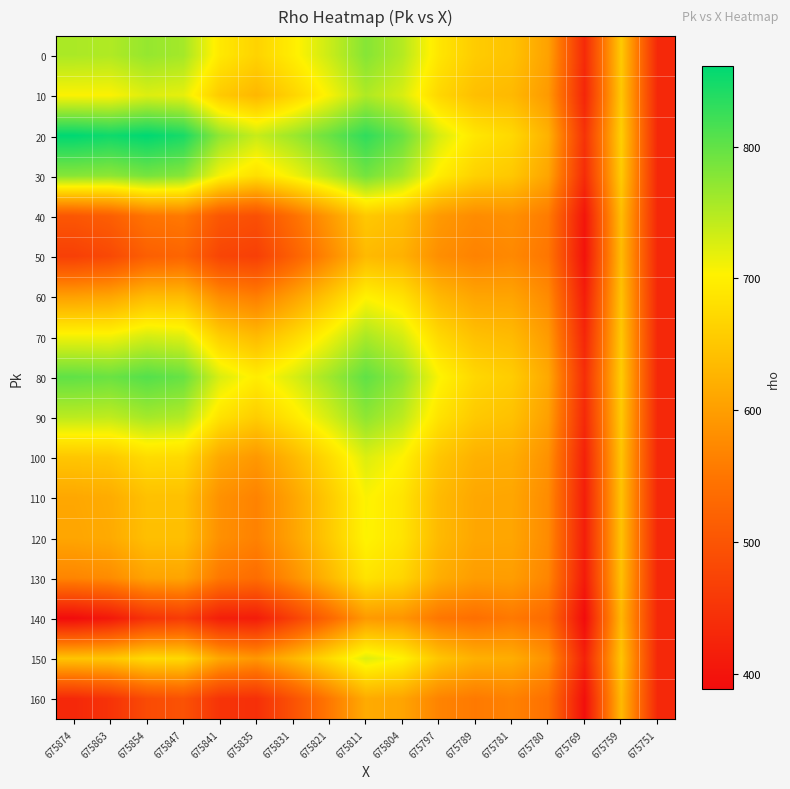

Reading left to right, transcribe all the data shown in this chart.

0: 675874=755.0	675863=751.9	675854=768.2	675847=759.1	675841=692.0	675835=665.0	675831=697.6	675821=735.8	675811=778.0	675804=749.4	675797=688.8	675789=656.0	675781=645.5	675780=603.9	675769=433.9	675759=653.8	675751=431.0
10: 675874=705.0	675863=705.0	675854=724.5	675847=718.5	675841=654.5	675835=630.6	675831=666.4	675821=707.6	675811=753.0	675804=727.5	675797=670.0	675789=640.4	675781=633.0	675780=594.5	675769=427.6	675759=650.6	675751=431.0
20: 675874=861.0	675863=851.2	675854=861.0	675847=845.2	675841=771.5	675835=737.9	675831=763.9	675821=795.4	675811=831.0	675804=795.8	675797=728.5	675789=689.1	675781=672.0	675780=623.8	675769=447.1	675759=660.4	675751=431.0
30: 675874=777.0	675863=772.5	675854=787.5	675847=777.0	675841=708.5	675835=680.1	675831=711.4	675821=748.1	675811=789.0	675804=759.0	675797=697.0	675789=662.9	675781=651.0	675780=608.0	675769=436.6	675759=655.1	675751=431.0
40: 675874=503.0	675863=515.6	675854=547.8	675847=554.4	675841=503.0	675835=491.8	675831=540.1	675821=594.0	675811=652.0	675804=639.1	675797=594.2	675789=577.2	675781=582.5	675780=556.6	675769=402.4	675759=638.0	675751=431.0
50: 675874=467.0	675863=481.9	675854=516.2	675847=525.1	675841=476.0	675835=467.0	675831=517.6	675821=573.8	675811=634.0	675804=623.4	675797=580.8	675789=566.0	675781=573.5	675780=549.9	675769=397.9	675759=635.8	675751=431.0
60: 675874=602.0	675863=608.4	675854=634.4	675847=634.8	675841=577.2	675835=559.8	675831=602.0	675821=649.7	675811=701.5	675804=682.4	675797=631.4	675789=608.2	675781=607.2	675780=575.2	675769=414.8	675759=644.2	675751=431.0
70: 675874=711.0	675863=710.6	675854=729.8	675847=723.4	675841=659.0	675835=634.8	675831=670.1	675821=711.0	675811=756.0	675804=730.1	675797=672.2	675789=642.2	675781=634.5	675780=595.6	675769=428.4	675759=651.0	675751=431.0
80: 675874=801.0	675863=795.0	675854=808.5	675847=796.5	675841=726.5	675835=696.6	675831=726.4	675821=761.6	675811=801.0	675804=769.5	675797=706.0	675789=670.4	675781=657.0	675780=612.5	675769=439.6	675759=656.6	675751=431.0
90: 675874=745.0	675863=742.5	675854=759.5	675847=751.0	675841=684.5	675835=658.1	675831=691.4	675821=730.1	675811=773.0	675804=745.0	675797=685.0	675789=652.9	675781=643.0	675780=602.0	675769=432.6	675759=653.1	675751=431.0
100: 675874=649.0	675863=652.5	675854=675.5	675847=673.0	675841=612.5	675835=592.1	675831=631.4	675821=676.1	675811=725.0	675804=703.0	675797=649.0	675789=622.9	675781=619.0	675780=584.0	675769=420.6	675759=647.1	675751=431.0
110: 675874=611.0	675863=616.9	675854=642.2	675847=642.1	675841=584.0	675835=566.0	675831=607.6	675821=654.8	675811=706.0	675804=686.4	675797=634.8	675789=611.0	675781=609.5	675780=576.9	675769=415.9	675759=644.8	675751=431.0
120: 675874=609.0	675863=615.0	675854=640.5	675847=640.5	675841=582.5	675835=564.6	675831=606.4	675821=653.6	675811=705.0	675804=685.5	675797=634.0	675789=610.4	675781=609.0	675780=576.5	675769=415.6	675759=644.6	675751=431.0
130: 675874=569.0	675863=577.5	675854=605.5	675847=608.0	675841=552.5	675835=537.1	675831=581.4	675821=631.1	675811=685.0	675804=668.0	675797=619.0	675789=597.9	675781=599.0	675780=569.0	675769=410.6	675759=642.1	675751=431.0
140: 675874=388.0	675863=407.8	675854=447.1	675847=460.9	675841=416.8	675835=412.7	675831=468.2	675821=529.3	675811=594.5	675804=588.8	675797=551.1	675789=541.3	675781=553.8	675780=535.1	675769=388.0	675759=630.8	675751=431.0
150: 675874=647.0	675863=650.6	675854=673.8	675847=671.4	675841=611.0	675835=590.8	675831=630.1	675821=675.0	675811=724.0	675804=702.1	675797=648.2	675789=622.2	675781=618.5	675780=583.6	675769=420.4	675759=647.0	675751=431.0
160: 675874=431.0	675863=448.1	675854=484.8	675847=495.9	675841=449.0	675835=442.2	675831=495.1	675821=553.5	675811=616.0	675804=607.6	675797=567.2	675789=554.8	675781=564.5	675780=543.1	675769=393.4	675759=633.5	675751=431.0